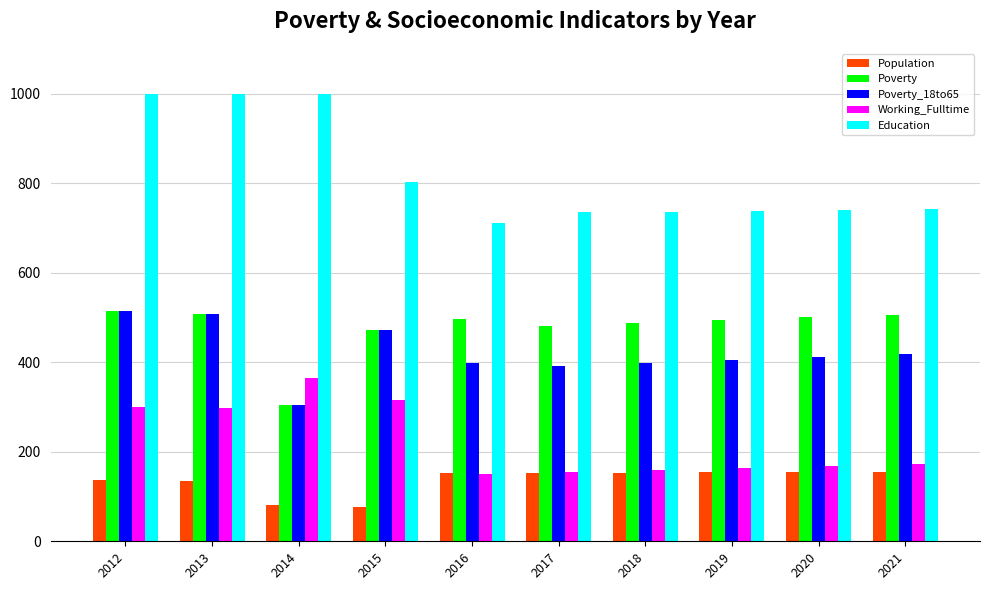

True or false: Education has a value of 929 at 2016.

False